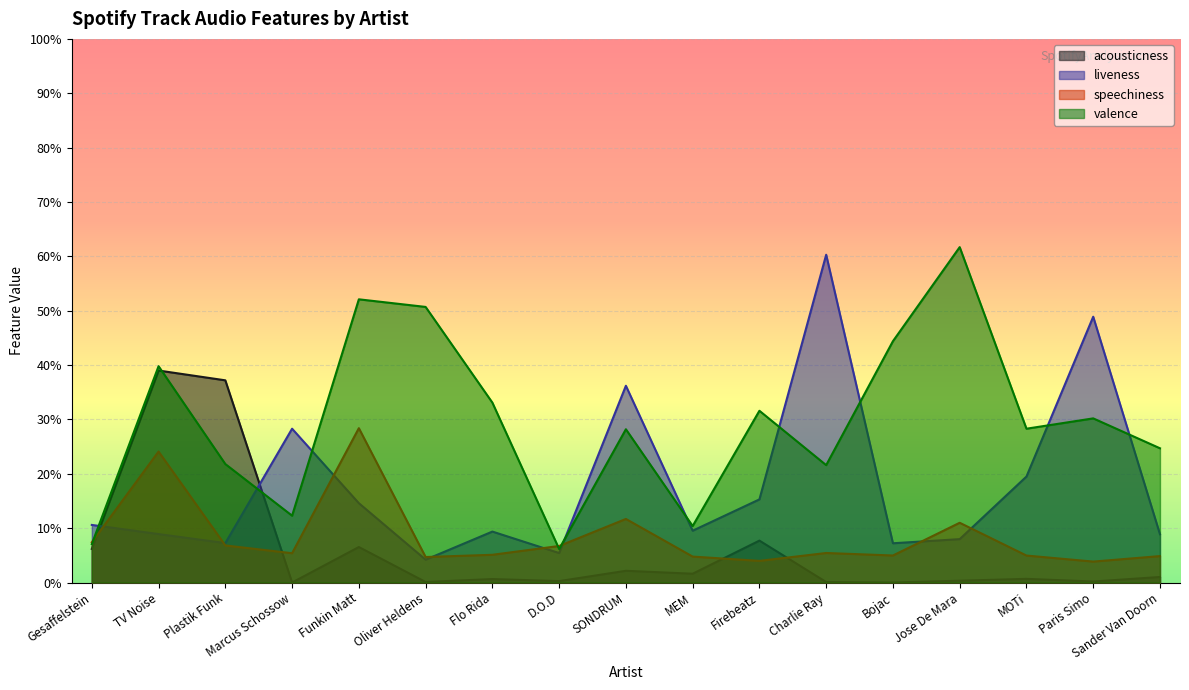

Which series ends up on top after the final intersection of valence and liveness?

valence